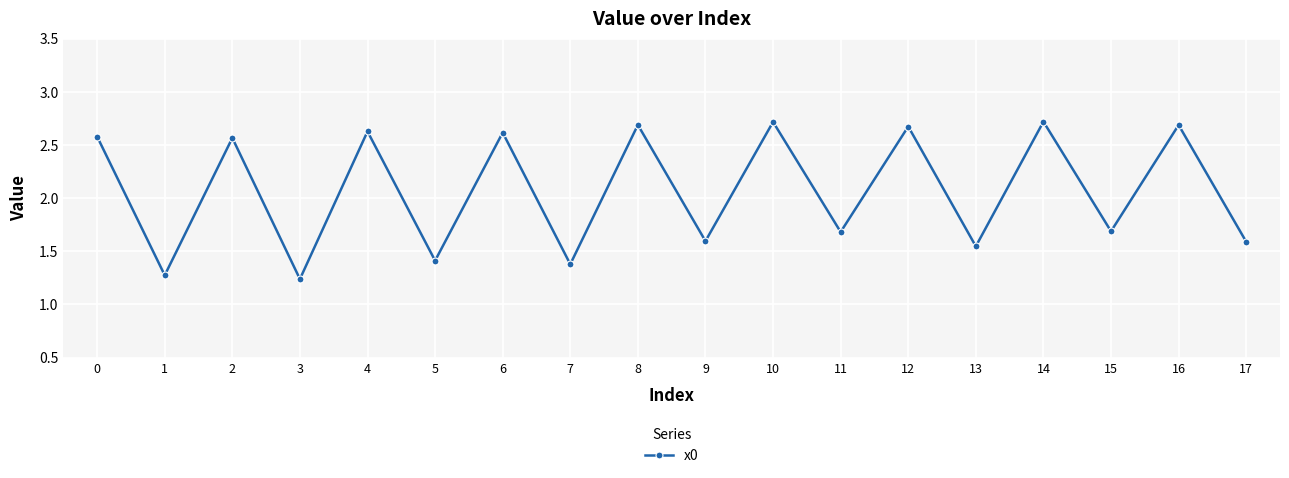

Between 5 and 17, which is larger?

17